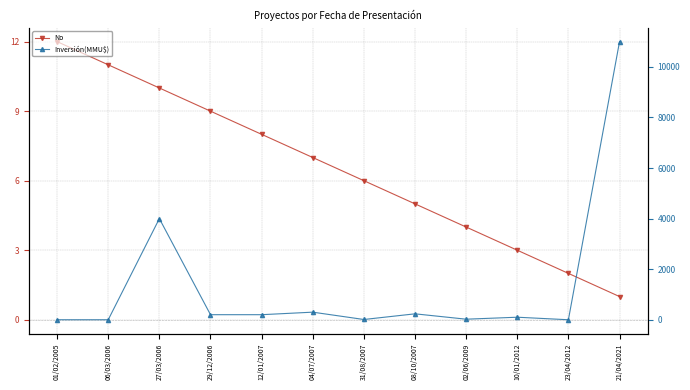

Count the number of categories in the chart.

12